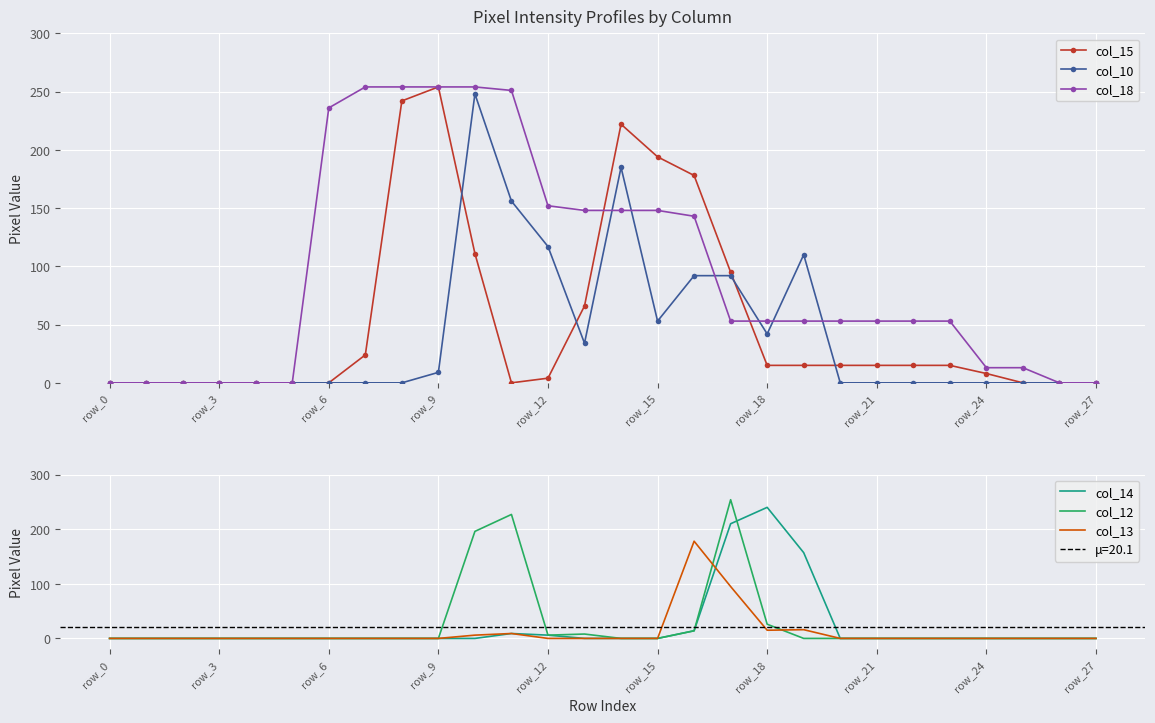

How many lines are shown in the chart?

6